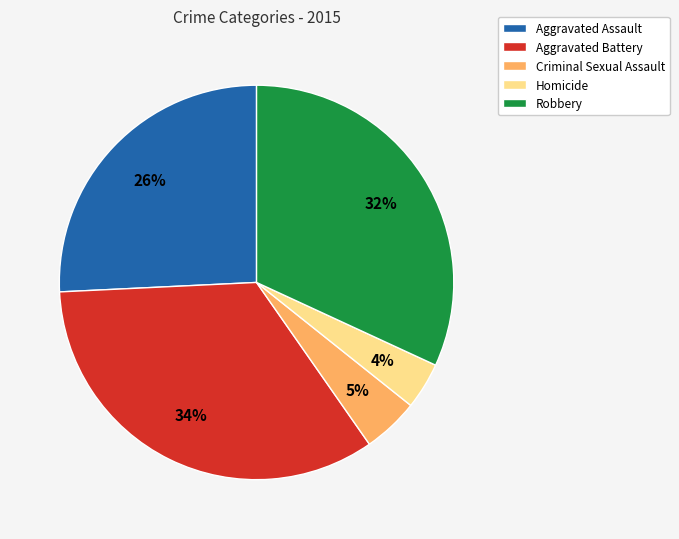

To the nearest percent, what portion does Homicide represent?

4%